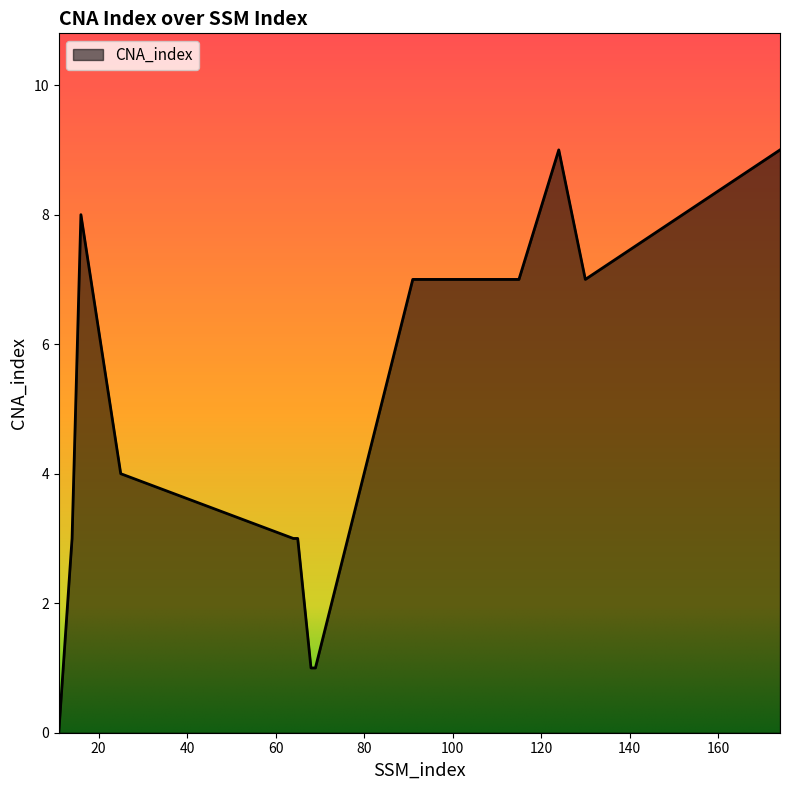

What is the greatest value displayed?

9